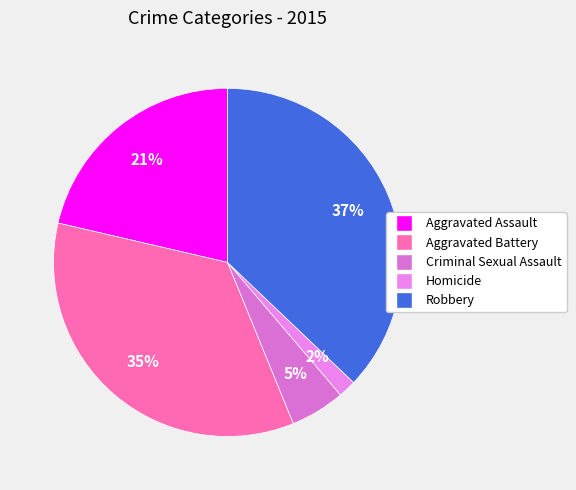

To the nearest percent, what is the difference between the largest and smallest slice percentages?

35%